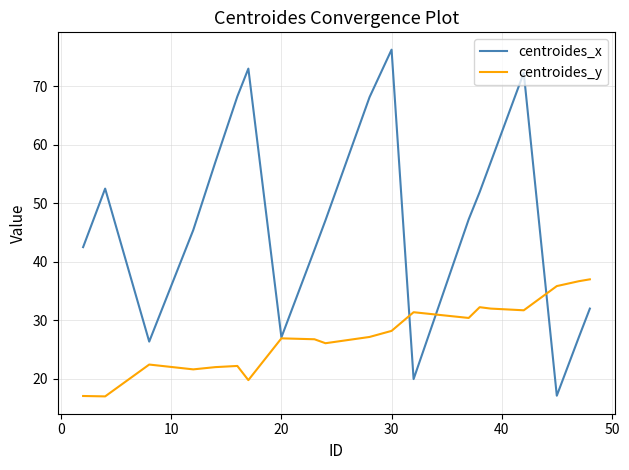

Rank the series by their maximum value, from highest to lowest.

centroides_x, centroides_y